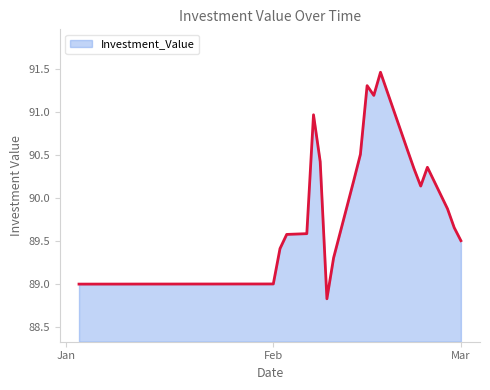

Count the number of data series in this chart.

1